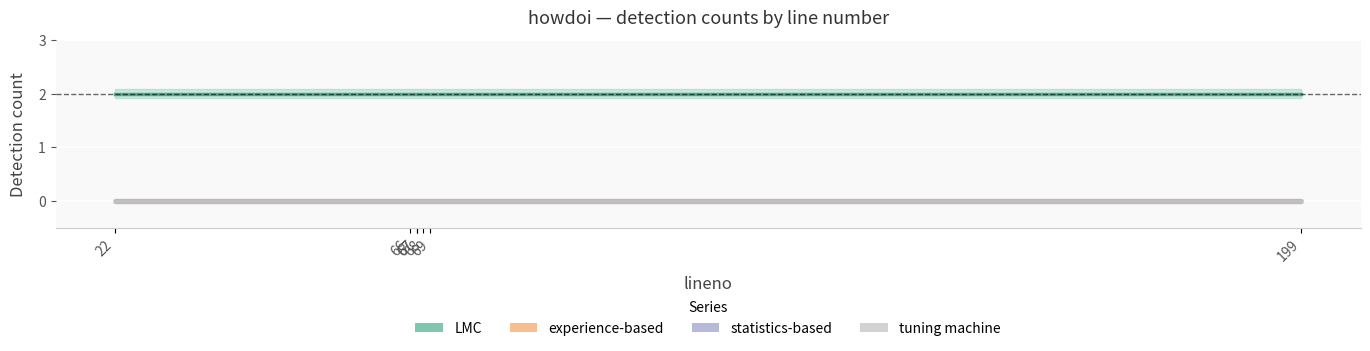

Is the value of statistics-based at 199 greater than the value of experience-based at 199?

No